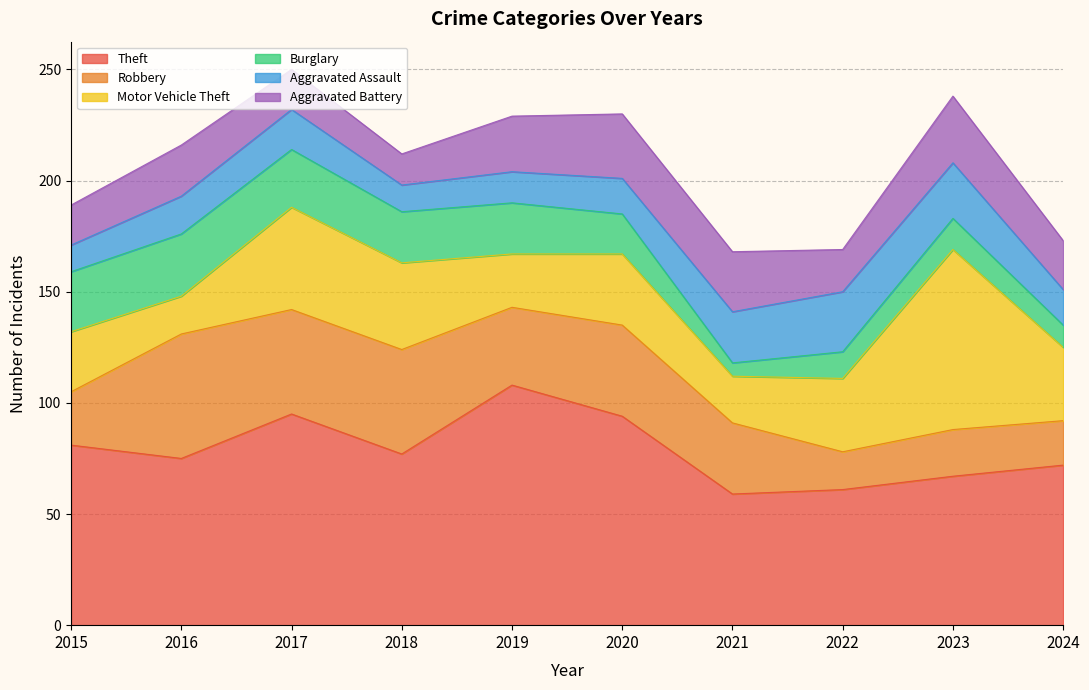

The Theft series shows 90 at 2022. True or false?

False